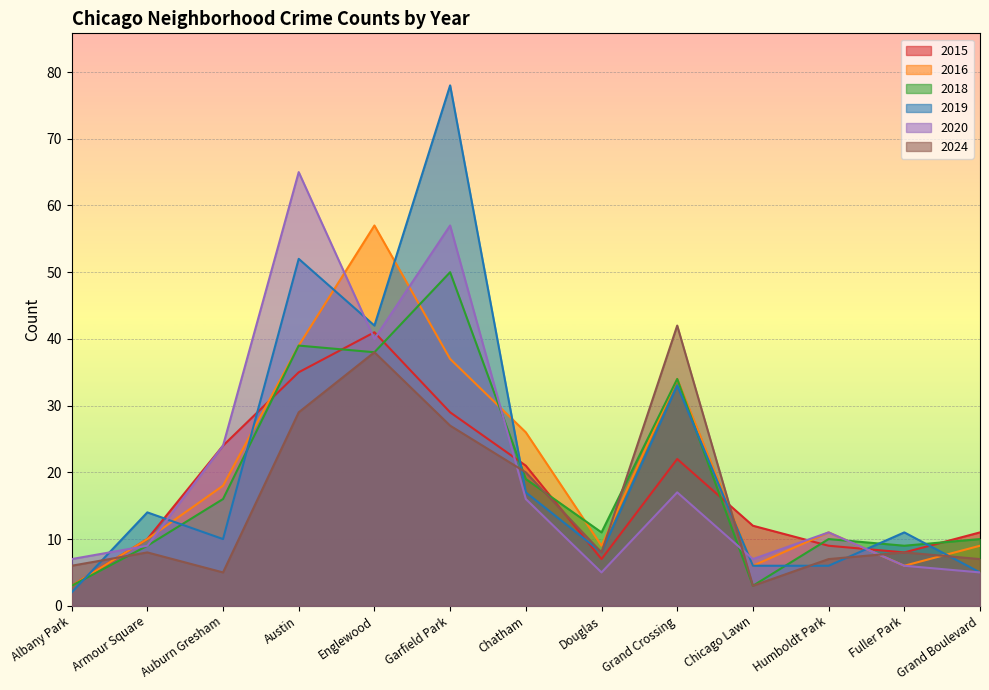

What is the value of the 2018 point at the 1st from the left?

3